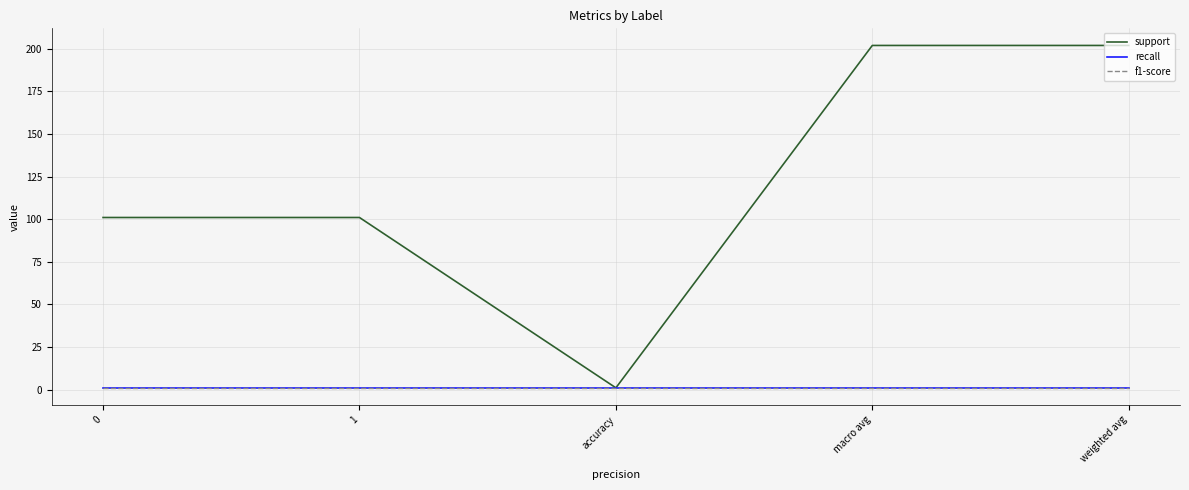

Reading left to right, list all the values displayed in this chart.

support: 0=101	1=101	accuracy=1	macro avg=202	weighted avg=202
recall: 0=1	1=1	accuracy=1	macro avg=1	weighted avg=1
f1-score: 0=1	1=1	accuracy=1	macro avg=1	weighted avg=1